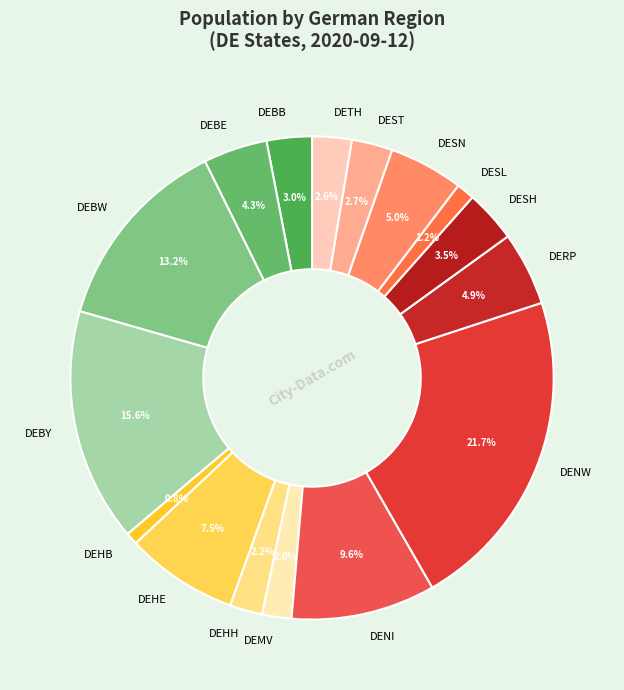

How many segments does this pie chart have?

16